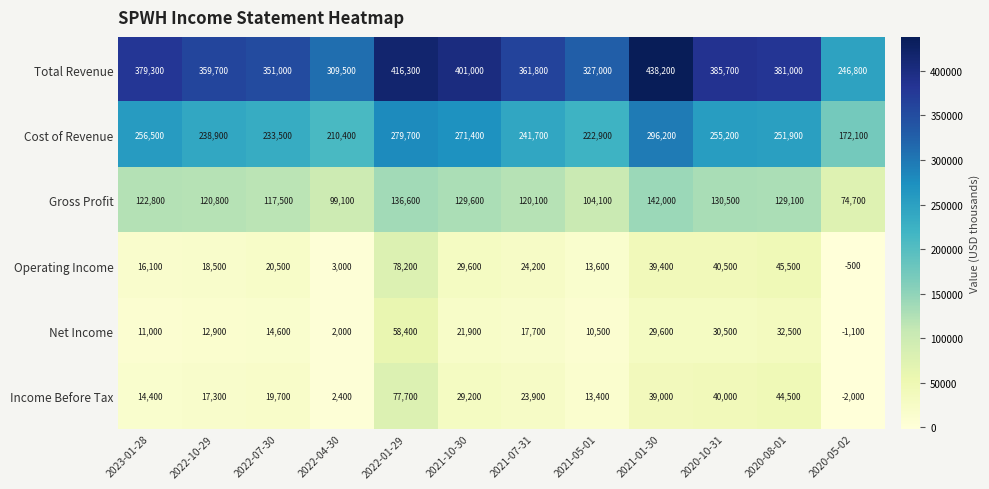

How many values in the Net Income series are below 17700?

6